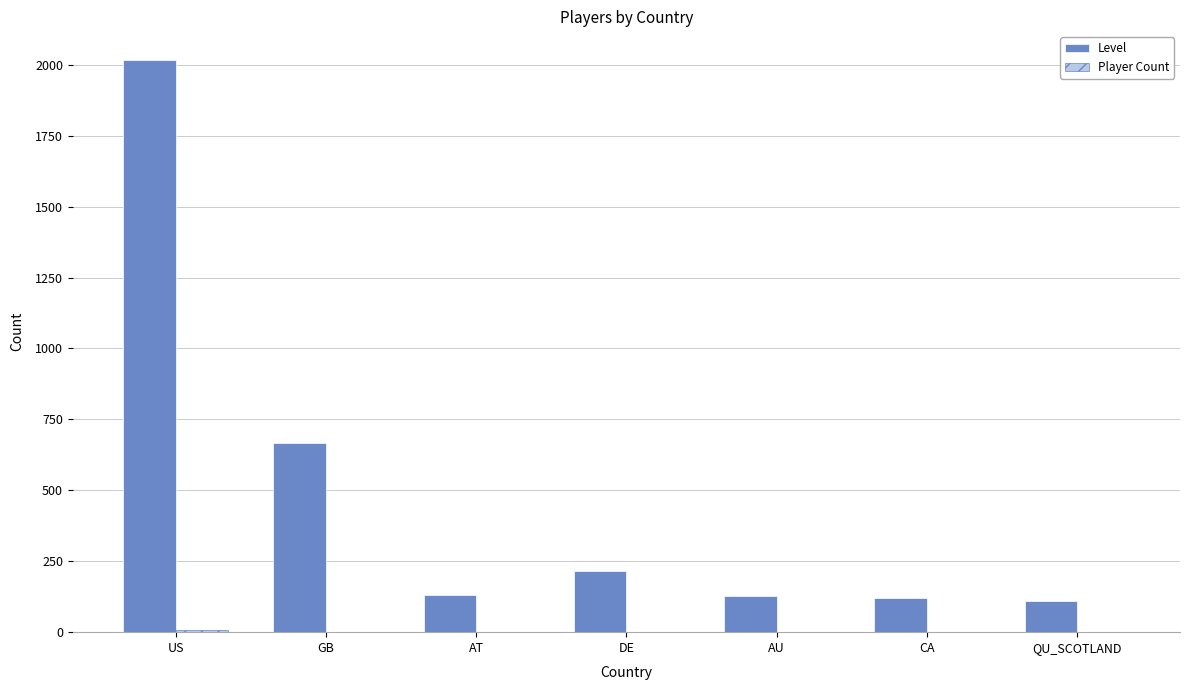

Are the bars grouped side by side (vs. stacked)?

Yes